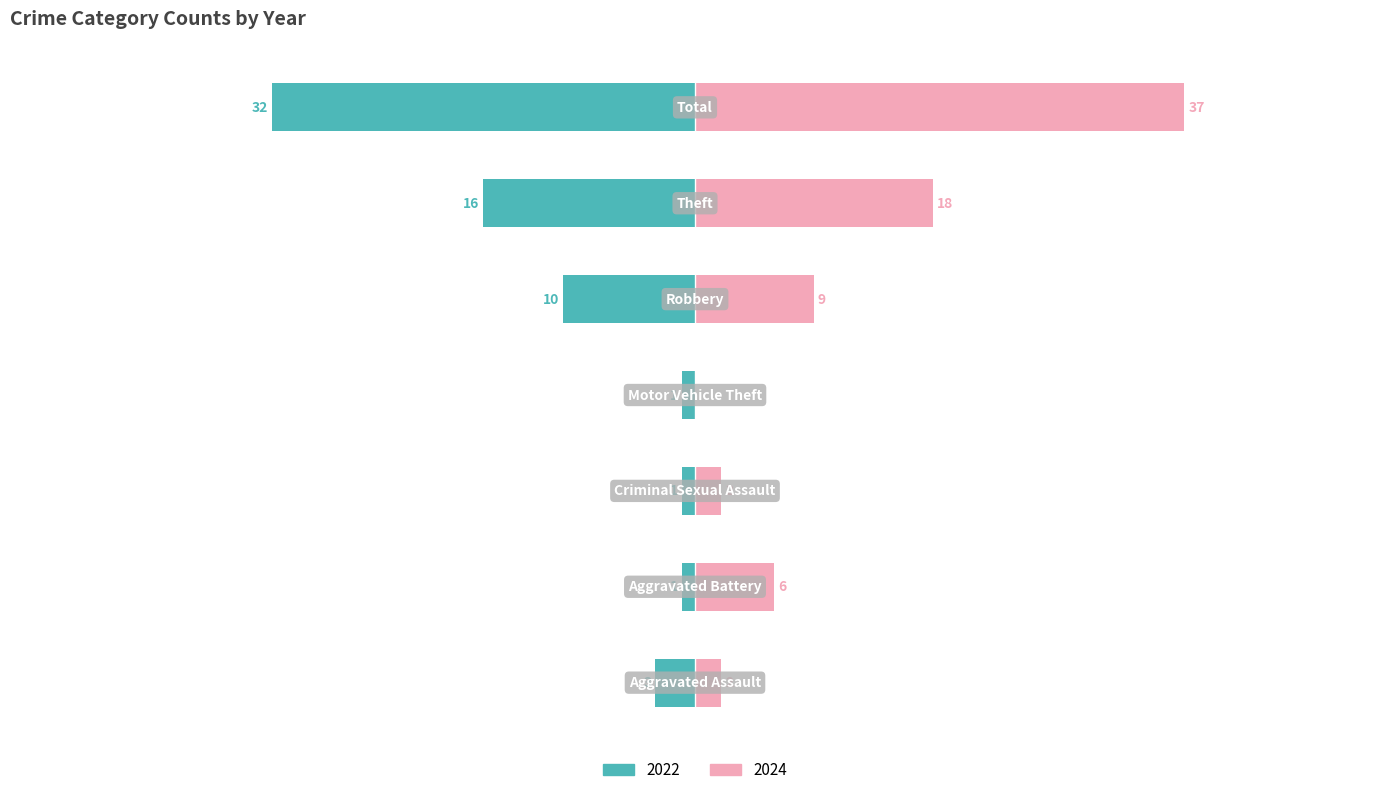

At how many categories does at least one series exceed 11?

2